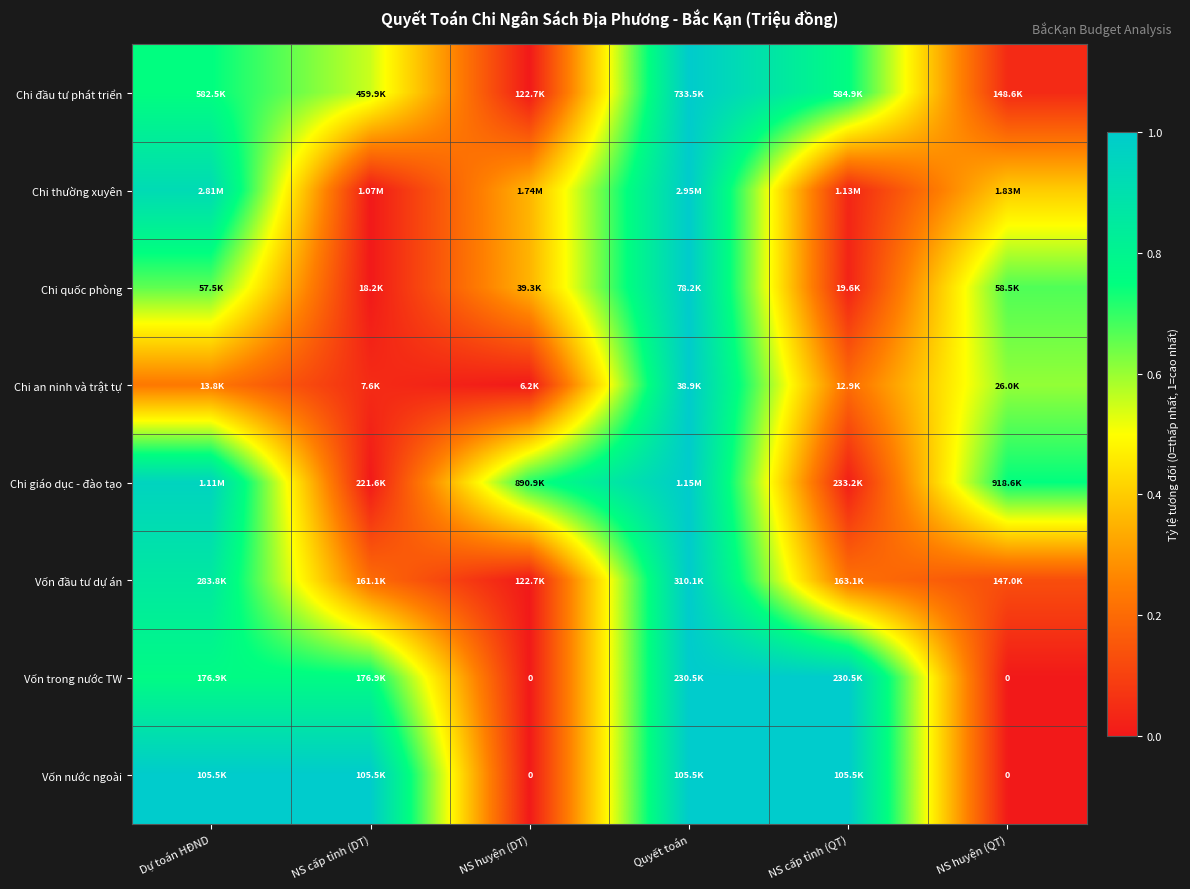

Is it true that Chi đầu tư phát triển equals 1.1 at NS cấp tỉnh (QT)?

False